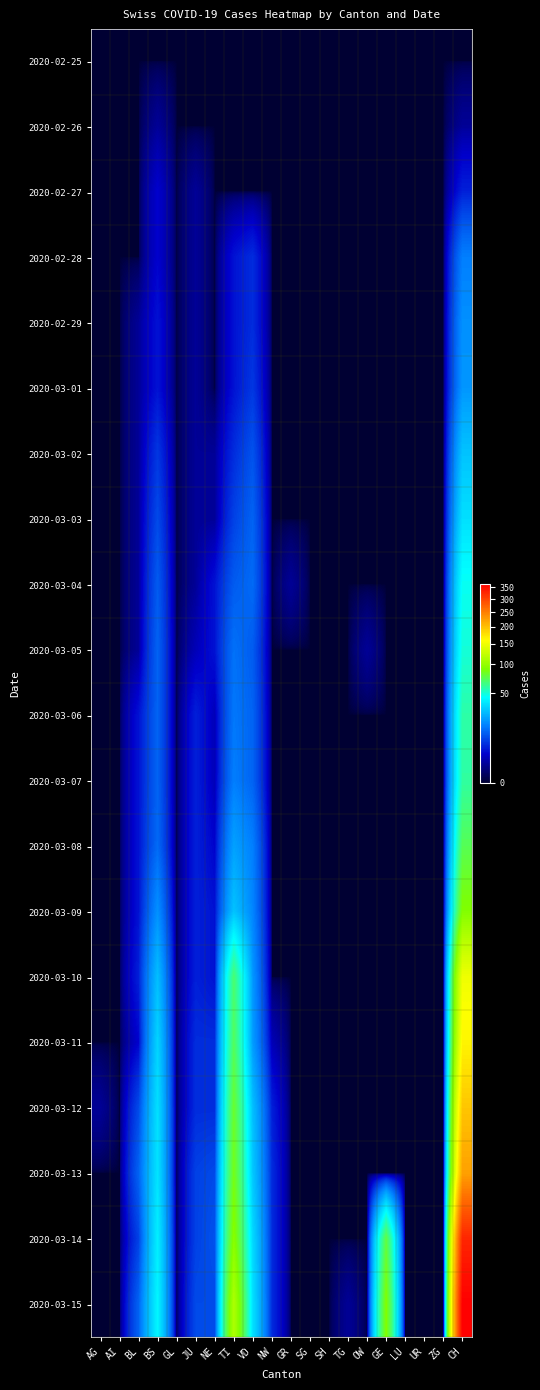

Reading right to left, transcribe all the data shown in this chart.

2020-02-25: CH=0	ZG=0	UR=0	LU=0	GE=0	OW=0	TG=0	SH=0	SG=0	GR=0	NW=0	VD=0	TI=0	NE=0	JU=0	GL=0	BS=0	BL=0	AI=0	AG=0
2020-02-26: CH=1	ZG=0	UR=0	LU=0	GE=0	OW=0	TG=0	SH=0	SG=0	GR=0	NW=0	VD=0	TI=0	NE=0	JU=0	GL=0	BS=1	BL=0	AI=0	AG=0
2020-02-27: CH=5	ZG=0	UR=0	LU=0	GE=0	OW=0	TG=0	SH=0	SG=0	GR=0	NW=0	VD=0	TI=0	NE=0	JU=1	GL=0	BS=3	BL=0	AI=0	AG=0
2020-02-28: CH=16	ZG=0	UR=0	LU=0	GE=0	OW=0	TG=0	SH=0	SG=0	GR=0	NW=0	VD=6	TI=4	NE=0	JU=1	GL=0	BS=3	BL=0	AI=0	AG=0
2020-02-29: CH=19	ZG=0	UR=0	LU=0	GE=0	OW=0	TG=0	SH=0	SG=0	GR=0	NW=0	VD=6	TI=4	NE=0	JU=1	GL=0	BS=4	BL=1	AI=0	AG=0
2020-03-01: CH=20	ZG=0	UR=0	LU=0	GE=0	OW=0	TG=0	SH=0	SG=0	GR=0	NW=0	VD=7	TI=4	NE=0	JU=1	GL=0	BS=4	BL=1	AI=0	AG=0
2020-03-02: CH=29	ZG=0	UR=0	LU=0	GE=0	OW=0	TG=0	SH=0	SG=0	GR=0	NW=0	VD=10	TI=6	NE=1	JU=1	GL=0	BS=7	BL=1	AI=0	AG=0
2020-03-03: CH=36	ZG=0	UR=0	LU=0	GE=0	OW=0	TG=0	SH=0	SG=0	GR=0	NW=0	VD=12	TI=8	NE=1	JU=1	GL=0	BS=9	BL=1	AI=0	AG=0
2020-03-04: CH=46	ZG=0	UR=0	LU=0	GE=0	OW=0	TG=0	SH=0	SG=0	GR=1	NW=0	VD=13	TI=11	NE=4	JU=1	GL=0	BS=11	BL=1	AI=0	AG=0
2020-03-05: CH=50	ZG=0	UR=0	LU=0	GE=0	OW=1	TG=0	SH=0	SG=0	GR=0	NW=0	VD=11	TI=14	NE=4	JU=2	GL=0	BS=12	BL=1	AI=0	AG=0
2020-03-06: CH=58	ZG=0	UR=0	LU=0	GE=0	OW=0	TG=0	SH=0	SG=0	GR=0	NW=0	VD=12	TI=15	NE=2	JU=5	GL=0	BS=12	BL=4	AI=0	AG=0
2020-03-07: CH=59	ZG=0	UR=0	LU=0	GE=0	OW=0	TG=0	SH=0	SG=0	GR=0	NW=0	VD=12	TI=16	NE=2	JU=5	GL=0	BS=12	BL=4	AI=0	AG=0
2020-03-08: CH=73	ZG=0	UR=0	LU=0	GE=0	OW=0	TG=0	SH=0	SG=0	GR=0	NW=0	VD=16	TI=22	NE=3	JU=5	GL=0	BS=13	BL=4	AI=0	AG=0
2020-03-09: CH=92	ZG=0	UR=0	LU=0	GE=0	OW=0	TG=0	SH=0	SG=0	GR=0	NW=0	VD=17	TI=29	NE=4	JU=5	GL=0	BS=19	BL=4	AI=0	AG=0
2020-03-10: CH=149	ZG=0	UR=0	LU=0	GE=0	OW=0	TG=0	SH=0	SG=0	GR=0	NW=0	VD=20	TI=68	NE=4	JU=5	GL=0	BS=28	BL=5	AI=0	AG=0
2020-03-11: CH=164	ZG=0	UR=0	LU=0	GE=0	OW=0	TG=0	SH=0	SG=0	GR=0	NW=2	VD=21	TI=72	NE=6	JU=6	GL=0	BS=33	BL=3	AI=0	AG=0
2020-03-12: CH=196	ZG=0	UR=0	LU=0	GE=0	OW=0	TG=0	SH=0	SG=0	GR=0	NW=5	VD=28	TI=81	NE=6	JU=6	GL=0	BS=36	BL=9	AI=0	AG=1
2020-03-13: CH=223	ZG=0	UR=0	LU=0	GE=0	OW=0	TG=0	SH=0	SG=0	GR=0	NW=6	VD=30	TI=86	NE=9	JU=8	GL=0	BS=37	BL=12	AI=0	AG=0
2020-03-14: CH=329	ZG=0	UR=0	LU=0	GE=77	OW=0	TG=0	SH=0	SG=0	GR=0	NW=6	VD=34	TI=95	NE=10	JU=8	GL=0	BS=40	BL=8	AI=0	AG=0
2020-03-15: CH=368	ZG=0	UR=0	LU=0	GE=92	OW=0	TG=1	SH=0	SG=0	GR=0	NW=6	VD=36	TI=113	NE=9	JU=9	GL=0	BS=42	BL=12	AI=0	AG=0